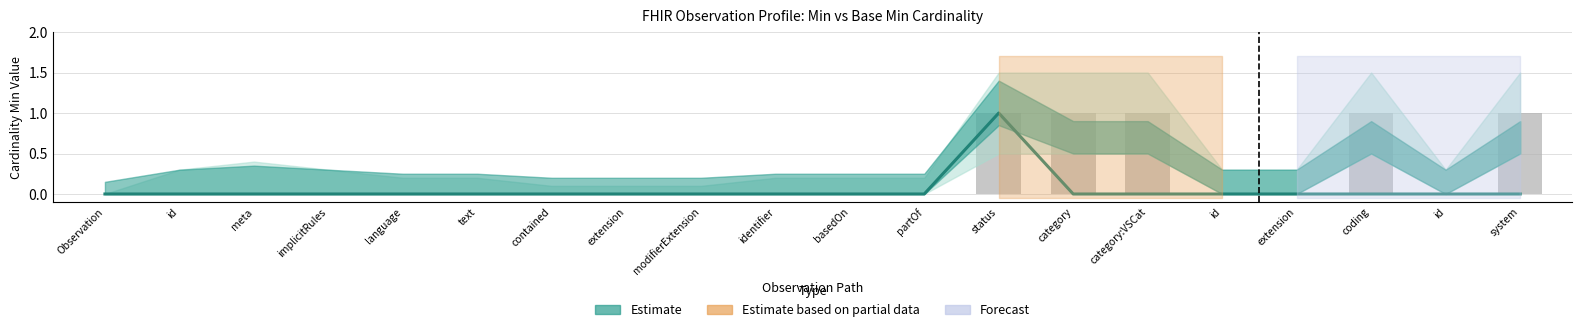

How many categories are shown in the chart?

20